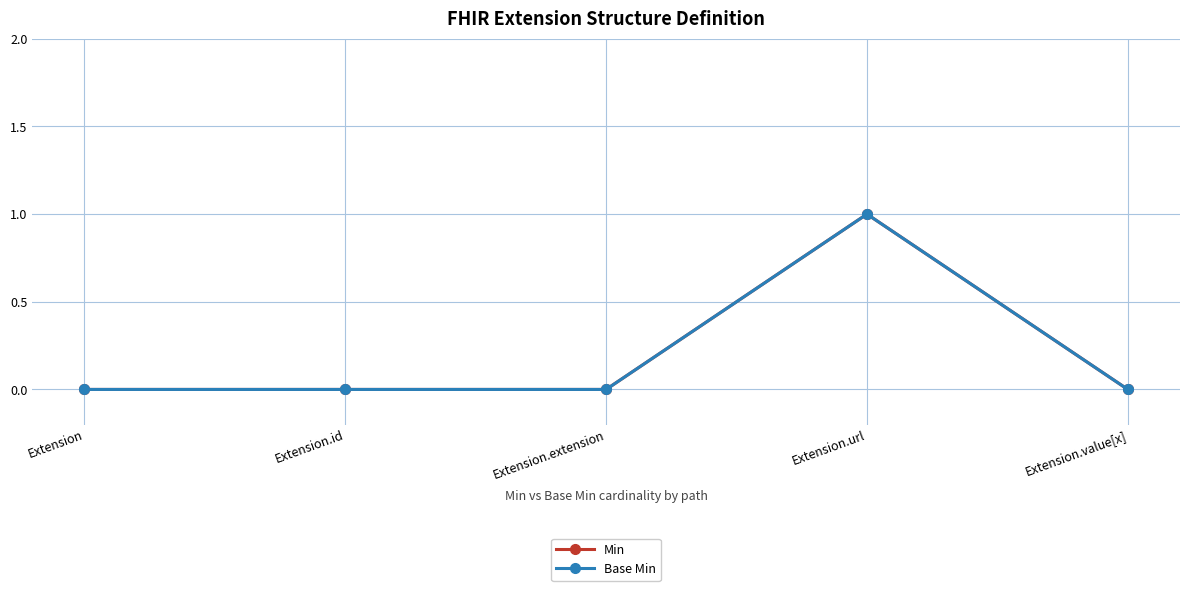

At how many categories does at least one series exceed 0?

1